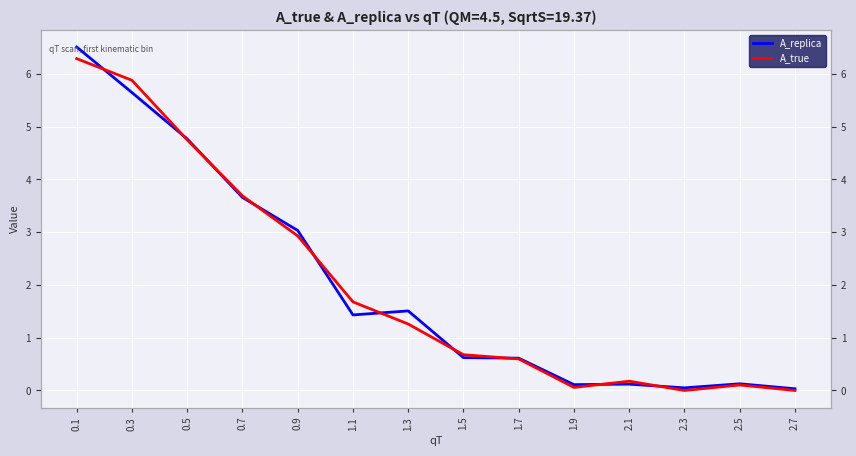

Is this an area chart (filled region under the line)?

No